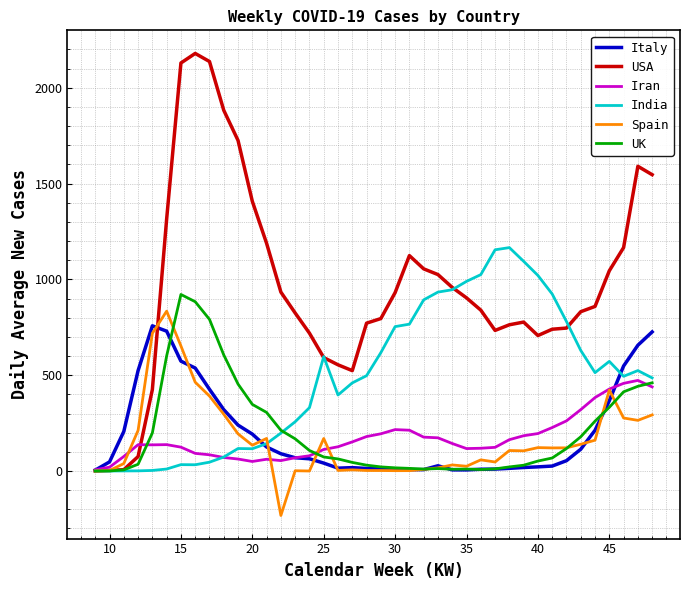

Rank the series by their maximum value, from highest to lowest.

USA, India, UK, Spain, Italy, Iran